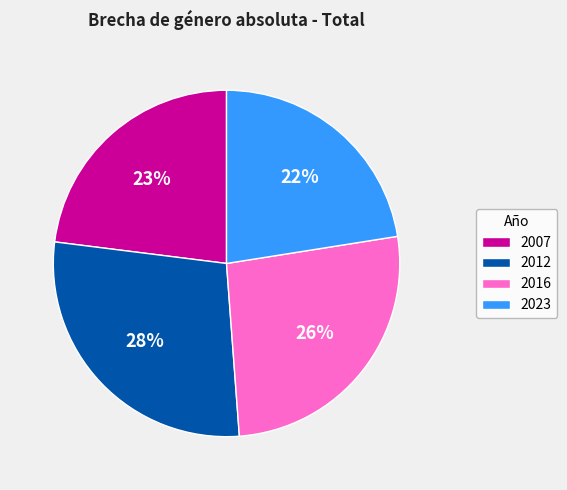

The 2023 slice represents 22% of the pie. True or false?

True